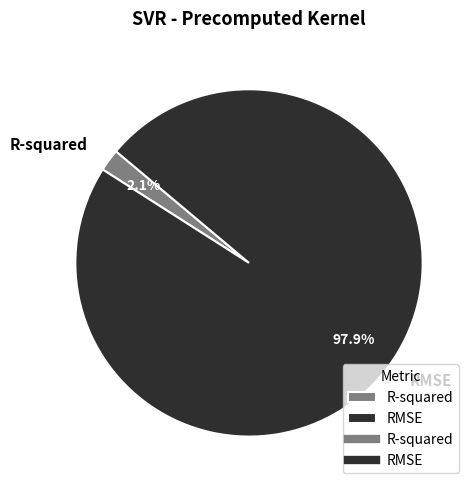

Between RMSE and R-squared, which is larger?

RMSE